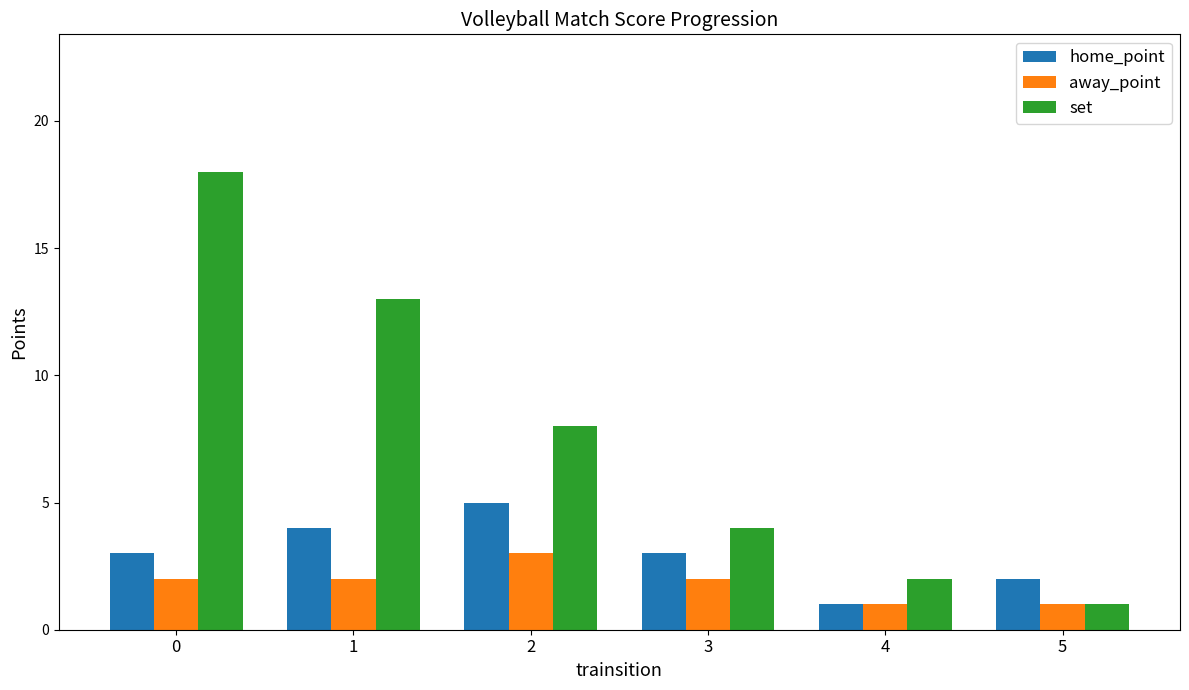

What is the difference between the maximum and second lowest values in the away_point series?

2